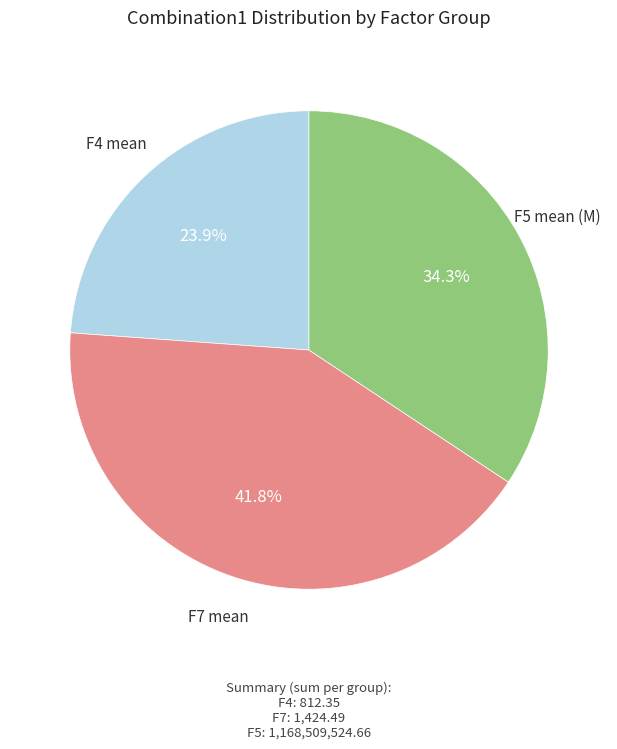

Which slice is the largest?

F7 mean